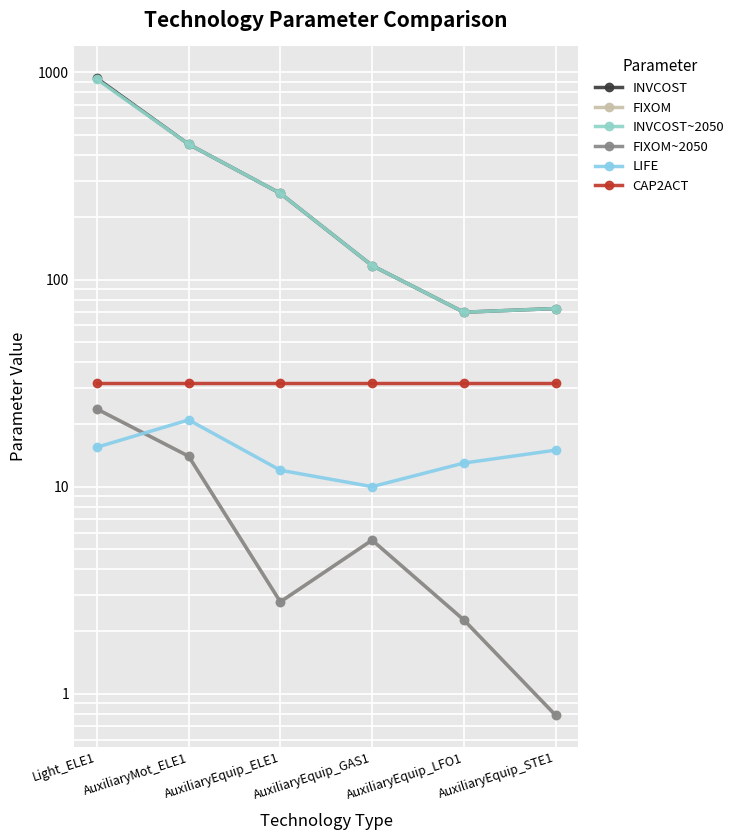

List the series in order of their peak value, lowest first.

LIFE, FIXOM, FIXOM~2050, CAP2ACT, INVCOST~2050, INVCOST